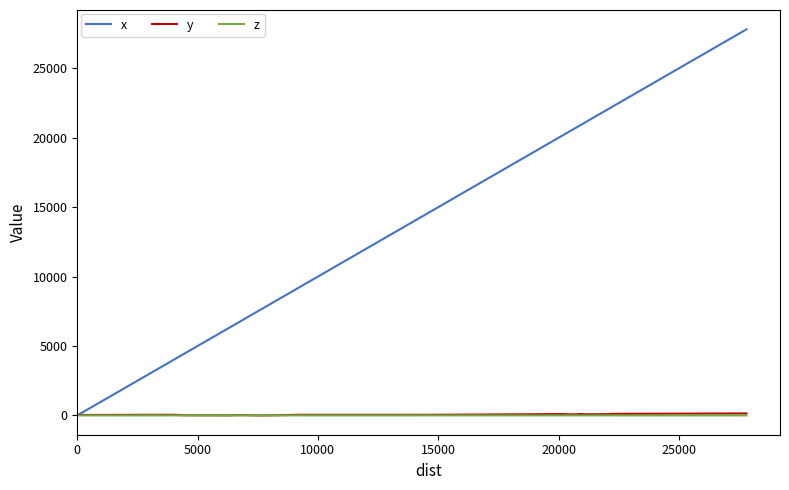

Which series has the largest range (max minus min)?

x